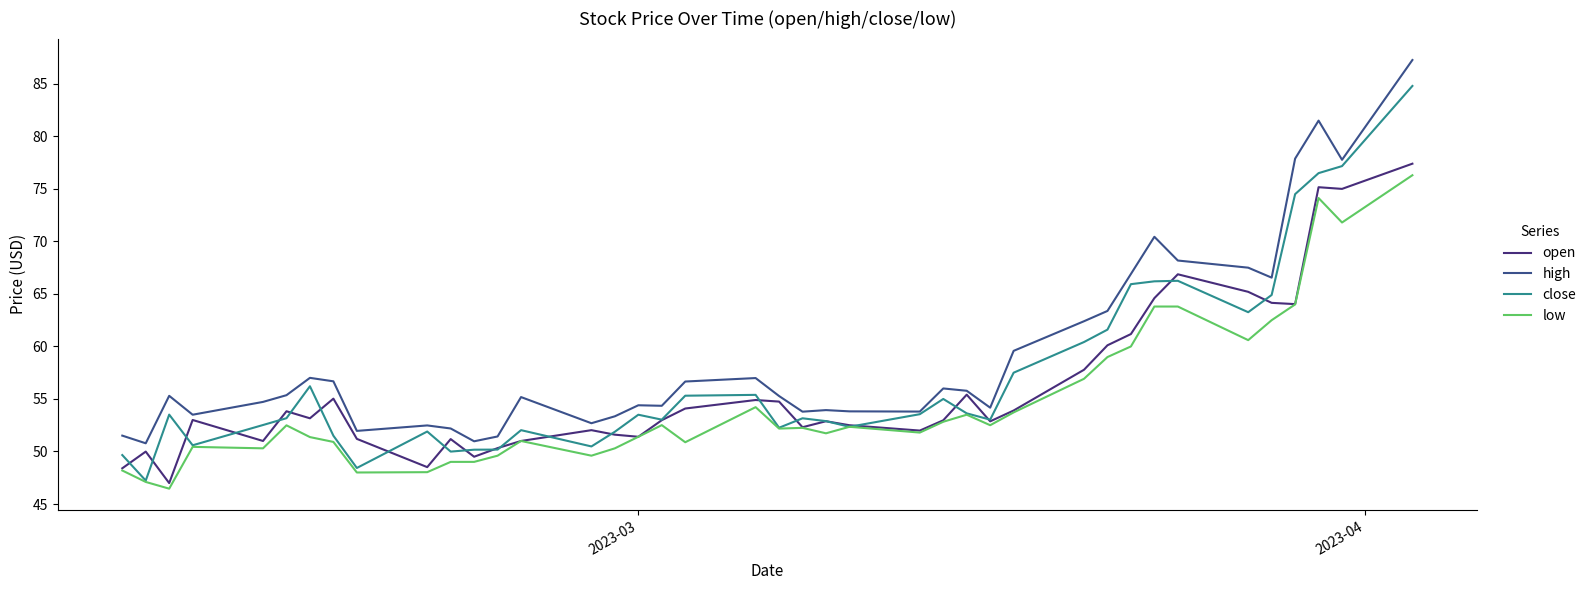

Which series has the largest total across all categories?

high